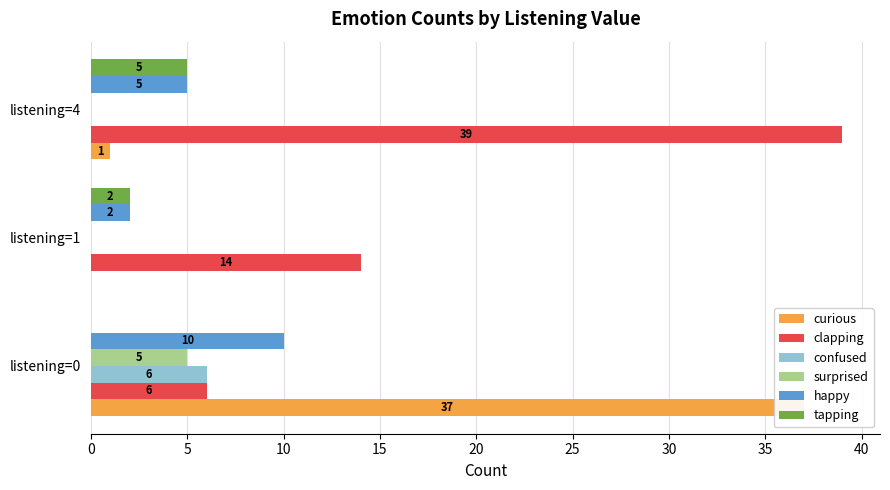

True or false: curious has a value of -19 at listening=1.

False